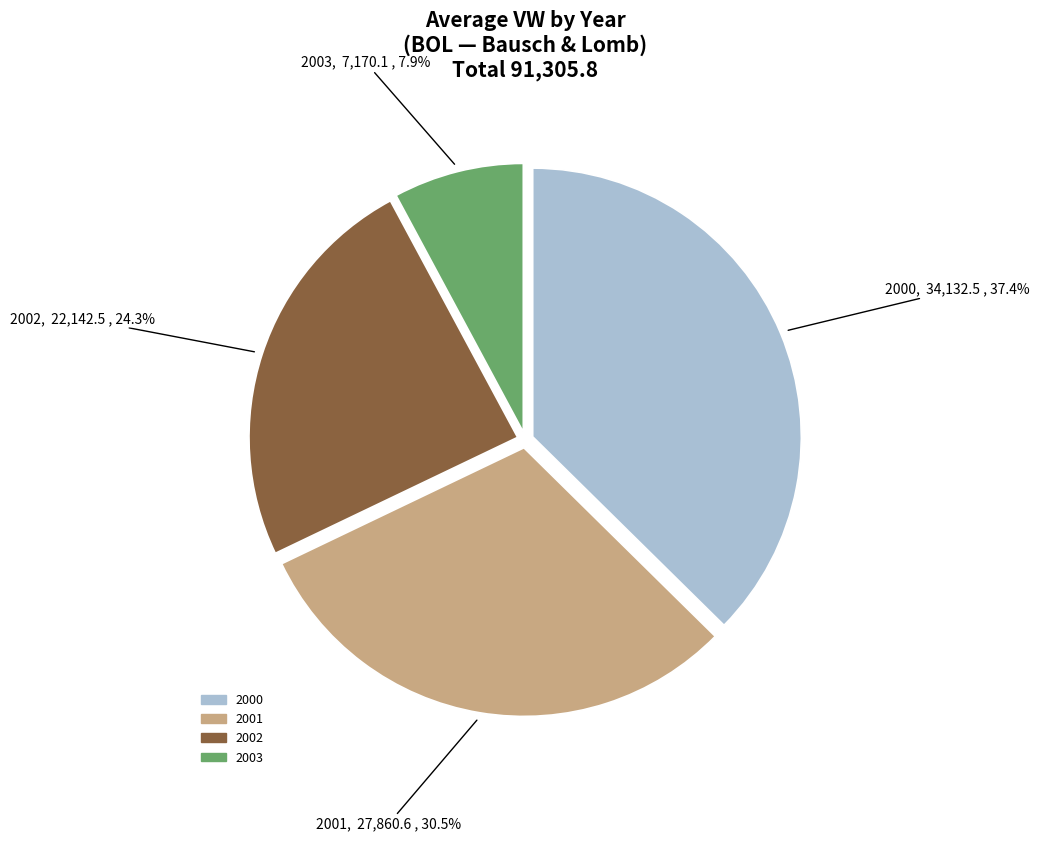

Does any single category account for the majority?

No